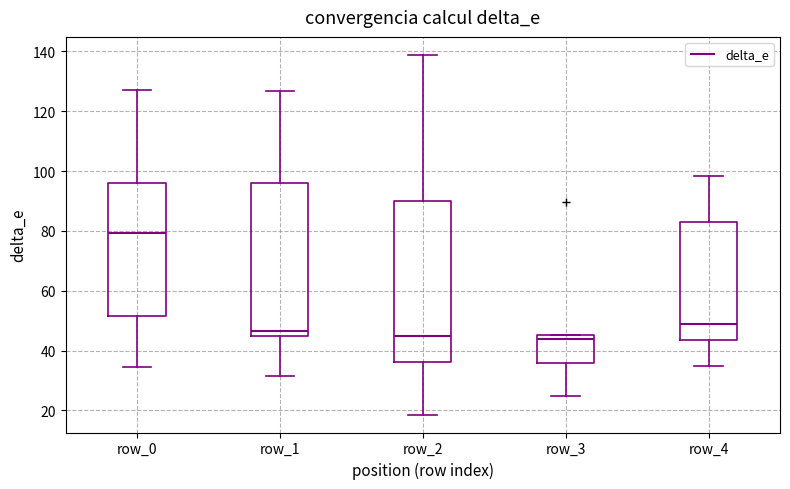

Reading left to right, transcribe this box plot: for each box, give where its median line is, the range the box spans, and where its two whiskers end, as read against the y-axis. The values are not printed on the chart, so give them approximately, as read against the axis.

row_0: median 80, box 52 to 96, whiskers 34 to 128
row_1: median 46 (just above the box's lower edge), box 46 to 96, whiskers 32 to 126
row_2: median 44, box 36 to 90, whiskers 18 to 138
row_3: median 44, box 36 to 46, whiskers 24 to 46
row_4: median 48, box 44 to 84, whiskers 34 to 98